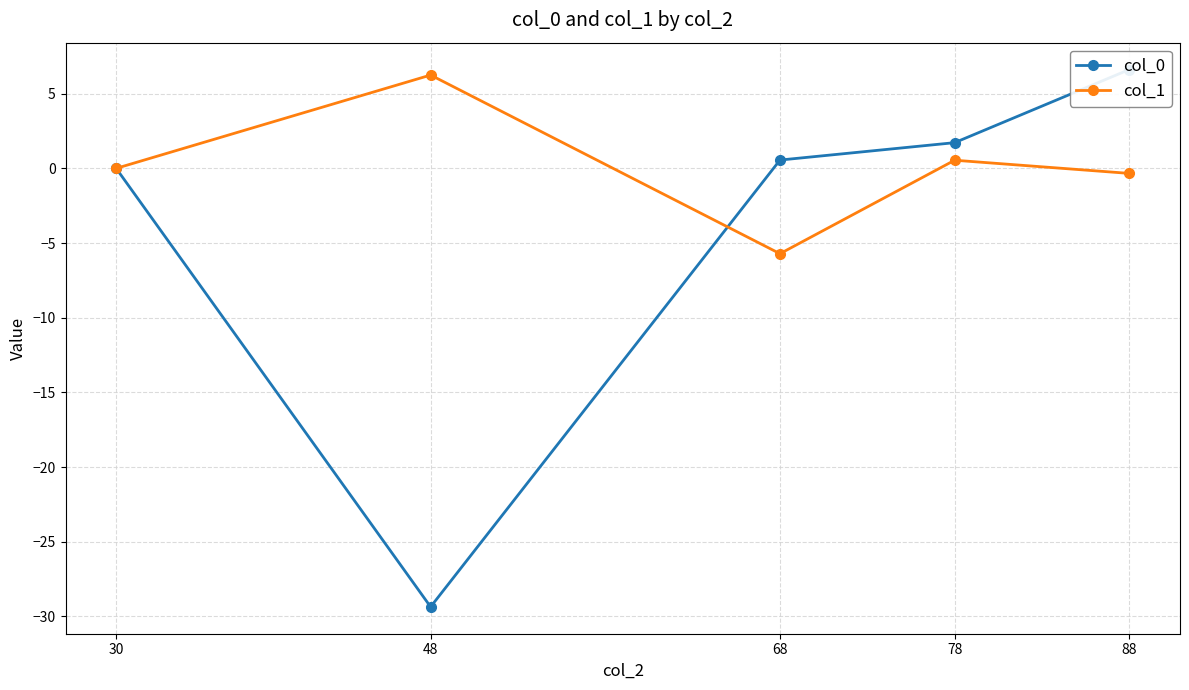

How many negative values does the col_1 series have?

2